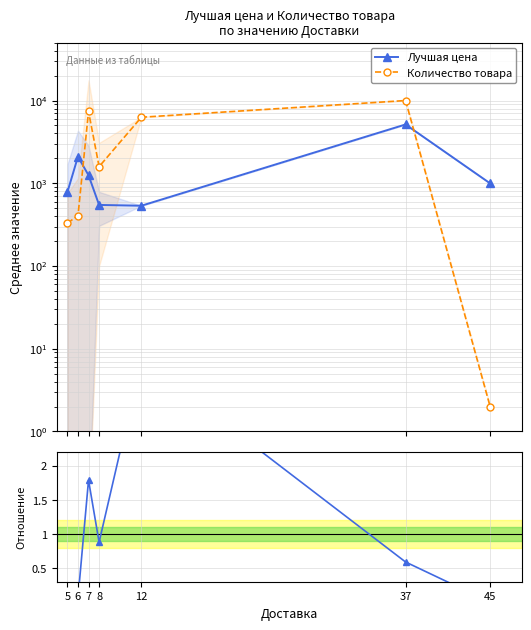

True or false: Лучшая цена and Кол-во / Цена (норм.) cross at least once.

False